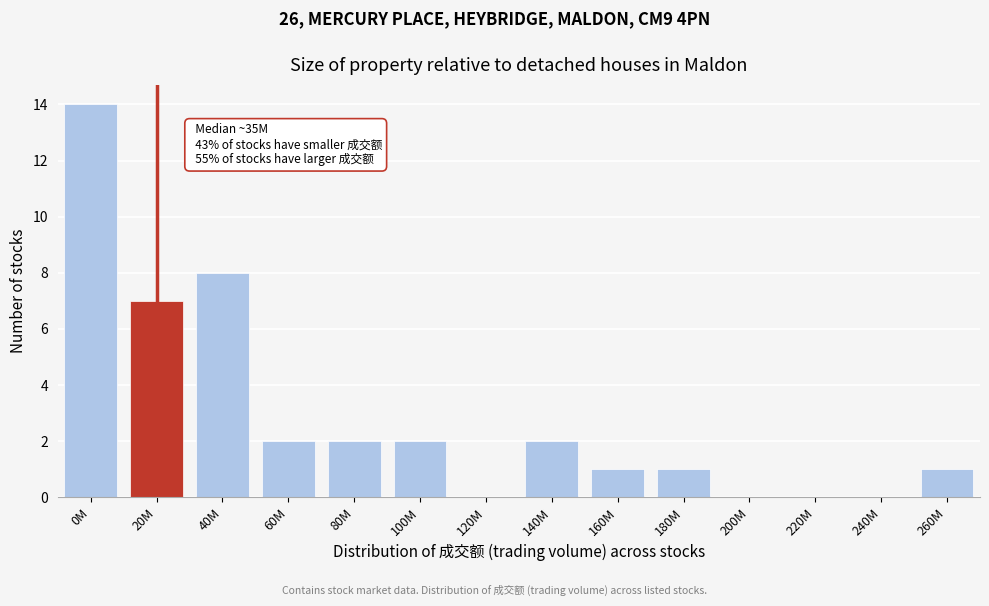

Reading left to right, transcribe all the data shown in this chart.

0M=14	20M=7	40M=8	60M=2	80M=2	100M=2	120M=0	140M=2	160M=1	180M=1	200M=0	220M=0	240M=0	260M=1